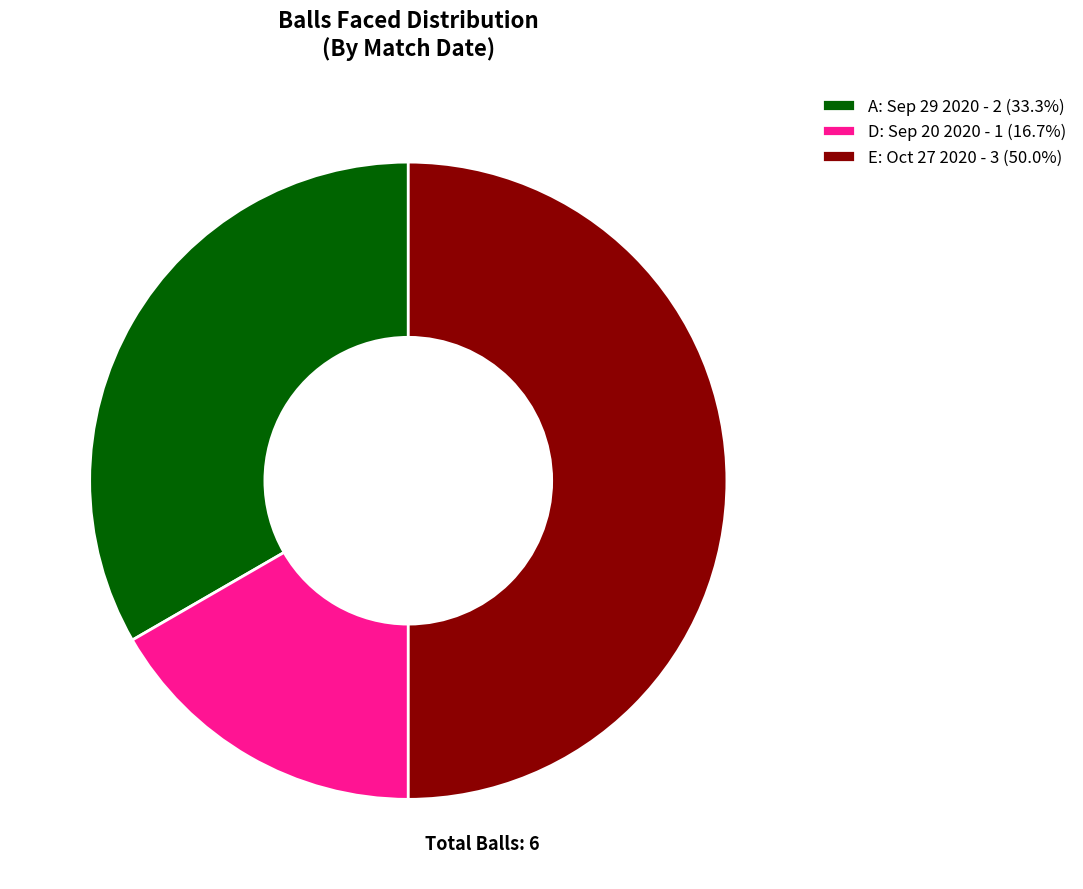

Which has a higher value, E or A?

E